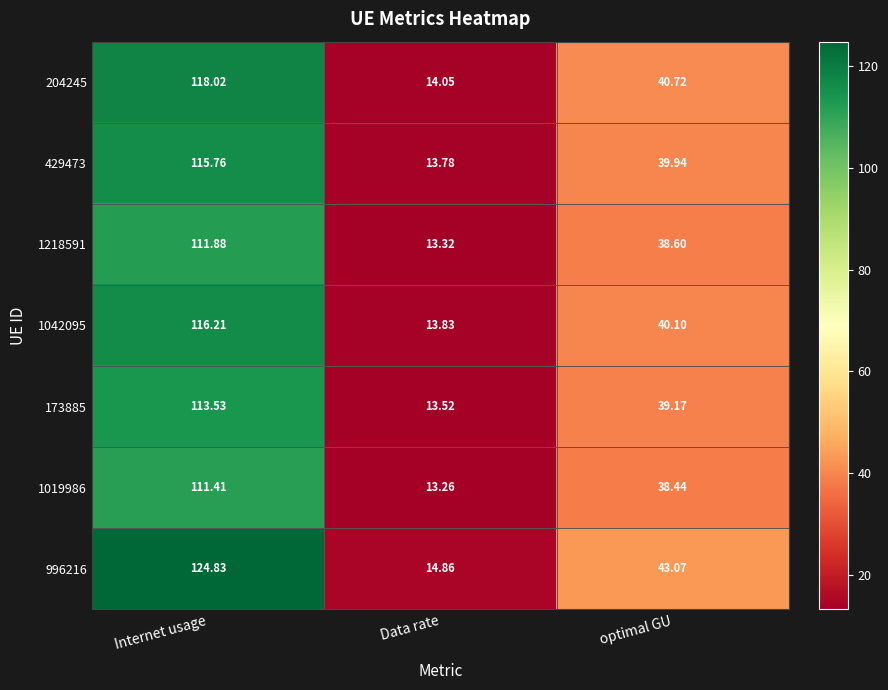

Which category has the highest value across all series?

Internet usage